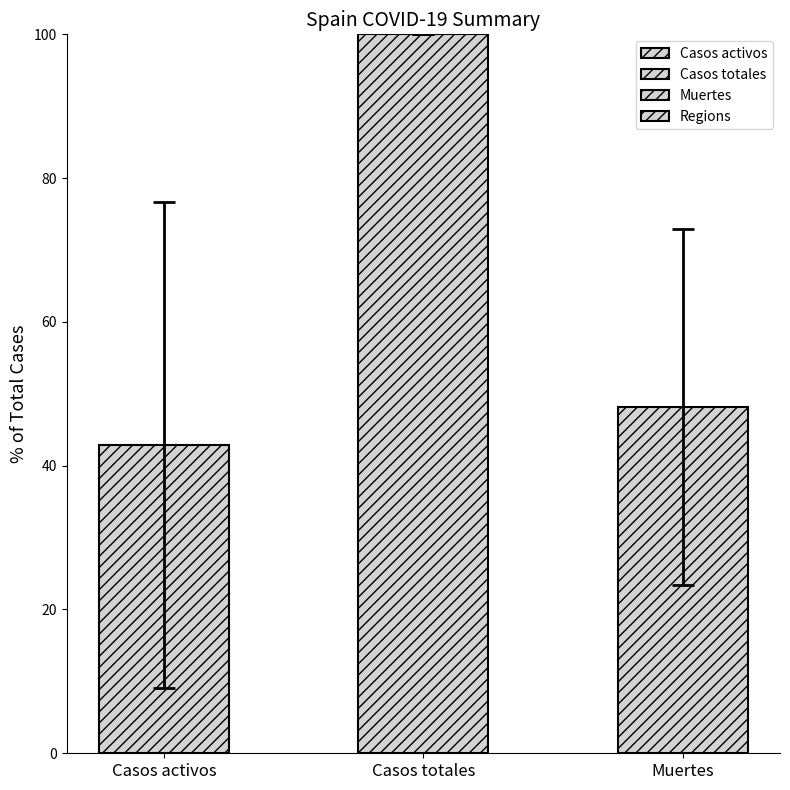

What is the difference between the maximum and second lowest values?

51.9